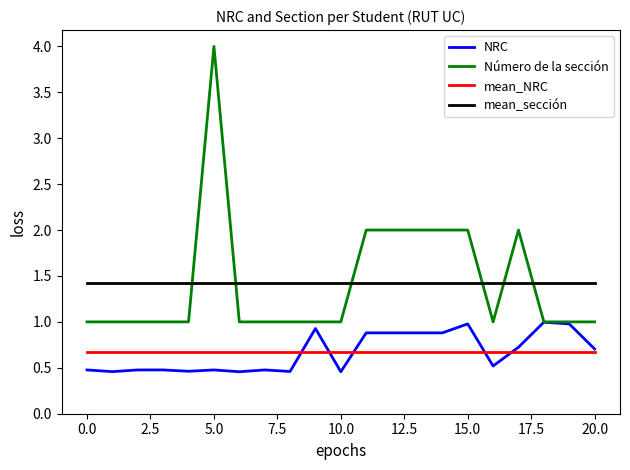

True or false: mean_sección and Número de la sección intersect in this chart.

True